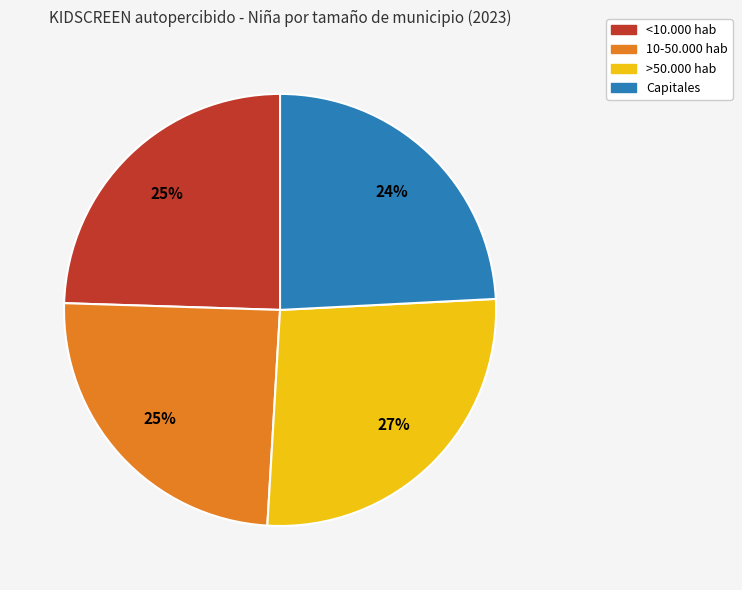

Is it true that Capitales is 32% of the pie?

False